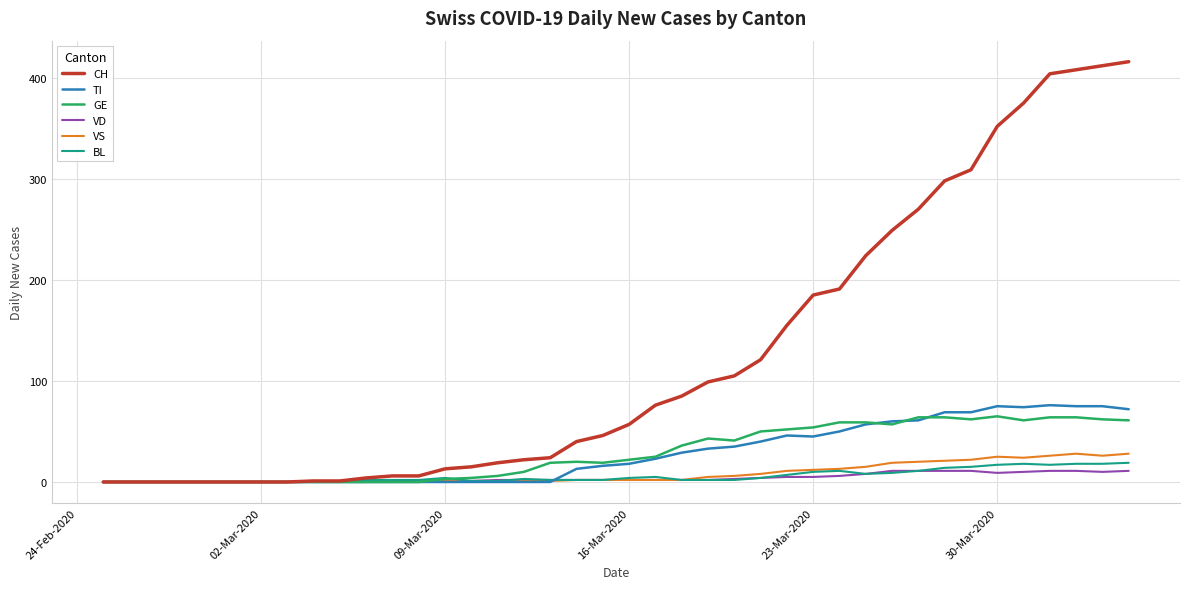

Which series has the largest range (max minus min)?

CH